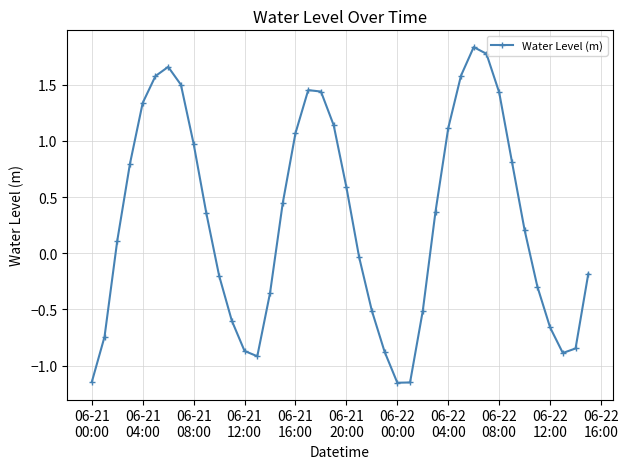

What is the average value?

0.3